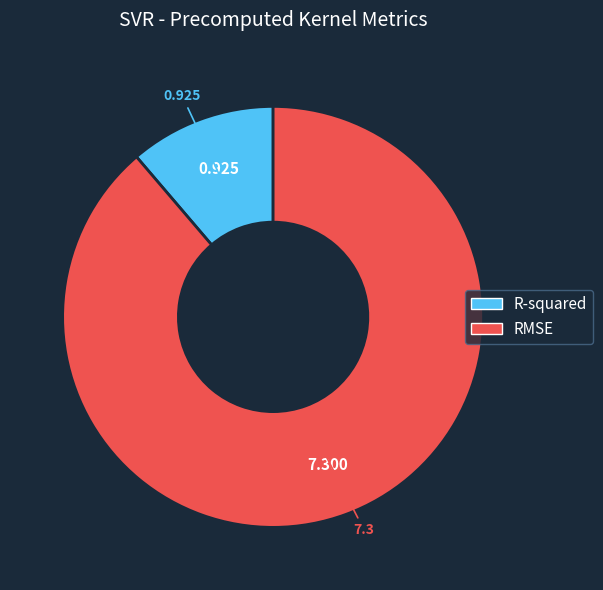

Is it true that RMSE is 89% of the pie?

True